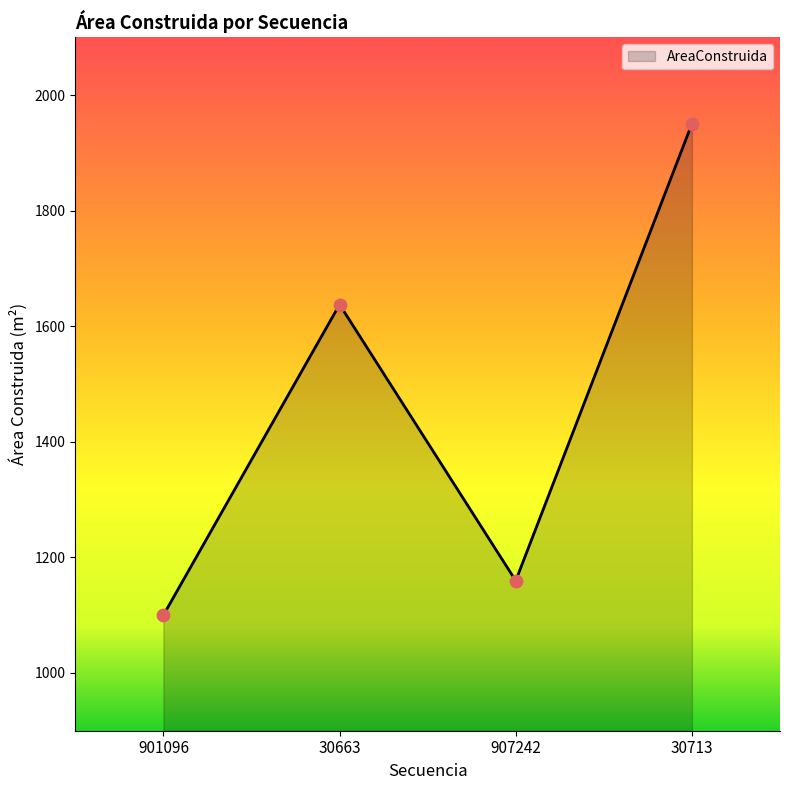

Which has a higher value, 907242 or 901096?

907242